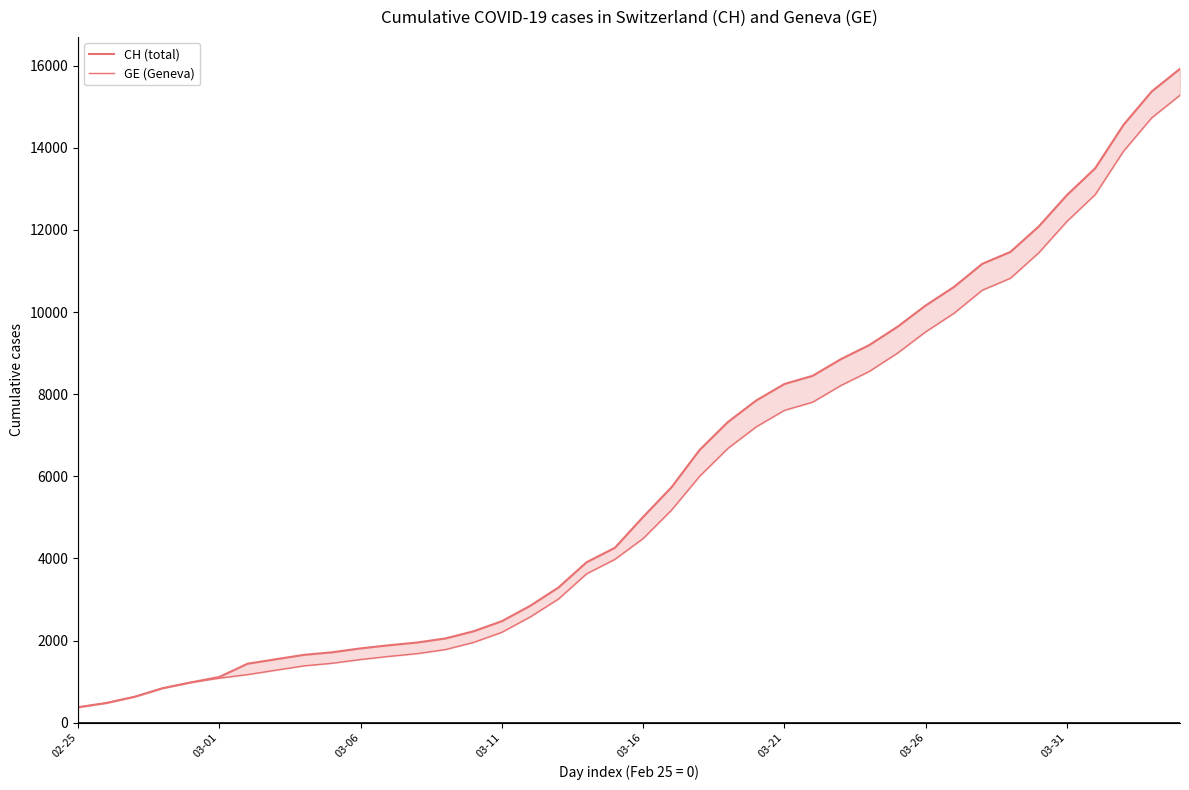

What is the value of the CH (total) point at the 39th from the left?

15375